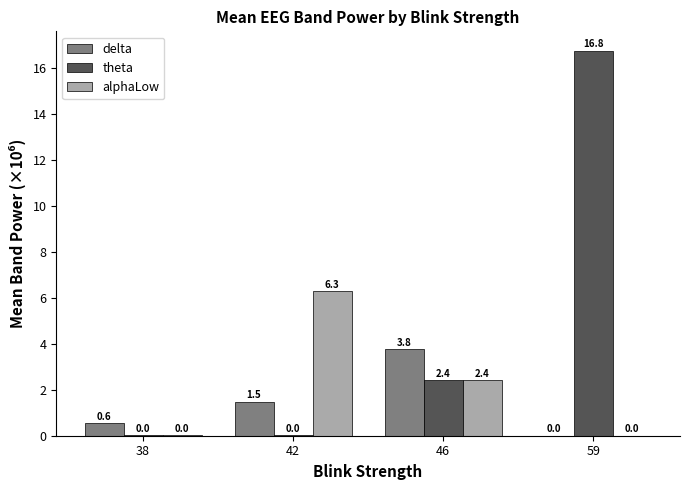

How many categories are shown in the chart?

4